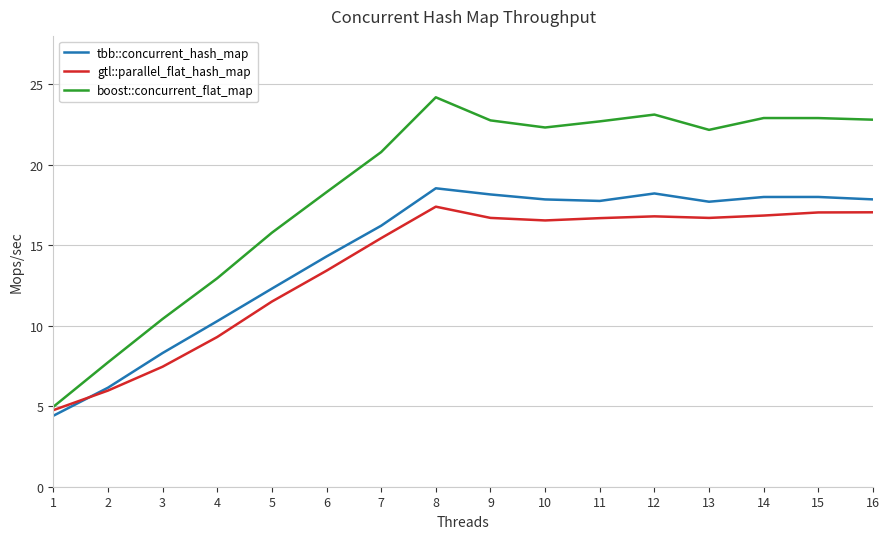

List the series in order of their peak value, lowest first.

gtl::parallel_flat_hash_map, tbb::concurrent_hash_map, boost::concurrent_flat_map